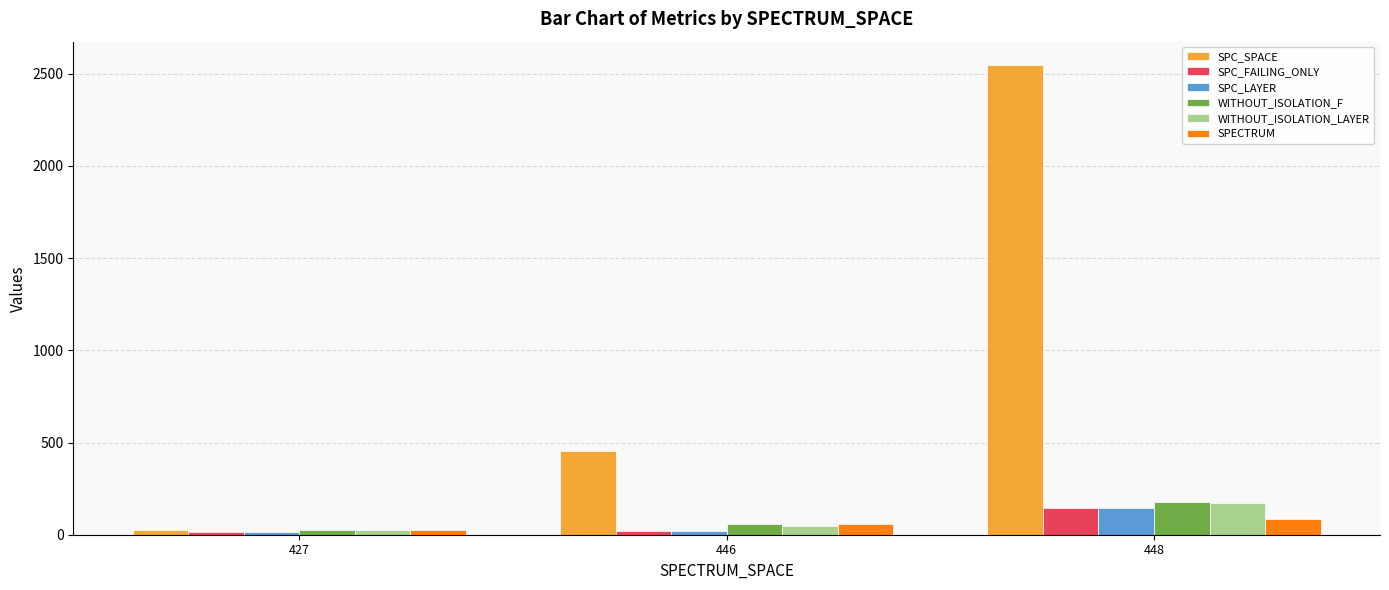

What are all the series names shown in the legend?

SPC_SPACE, SPC_FAILING_ONLY, SPC_LAYER, WITHOUT_ISOLATION_F, WITHOUT_ISOLATION_LAYER, SPECTRUM